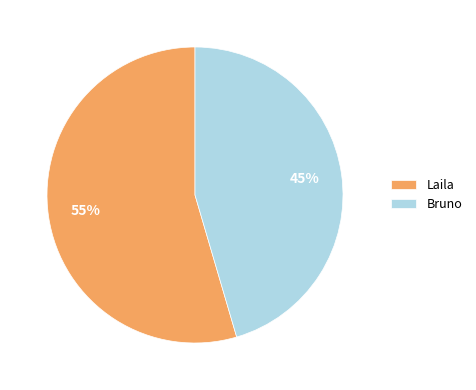

To the nearest percent, what is the combined percentage of Bruno and Laila?

100%